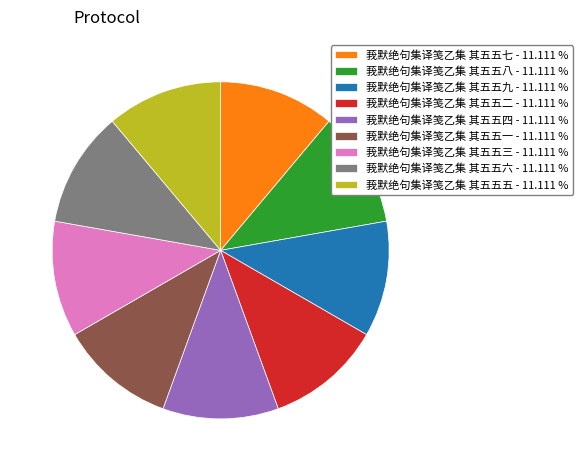

Count the number of slices in the pie.

9